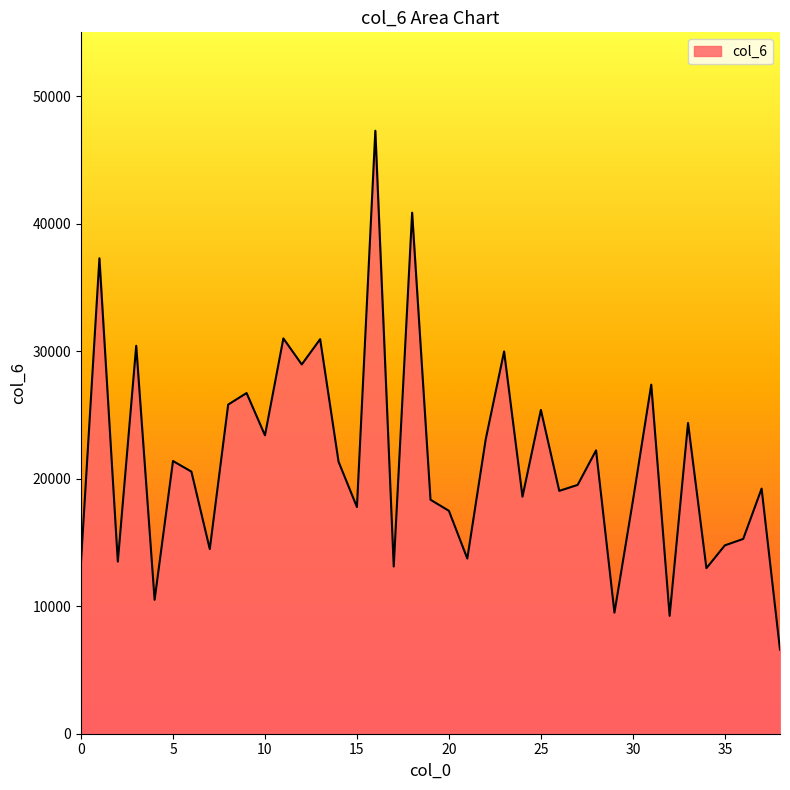

What is the difference between the maximum and minimum values?

40693.2